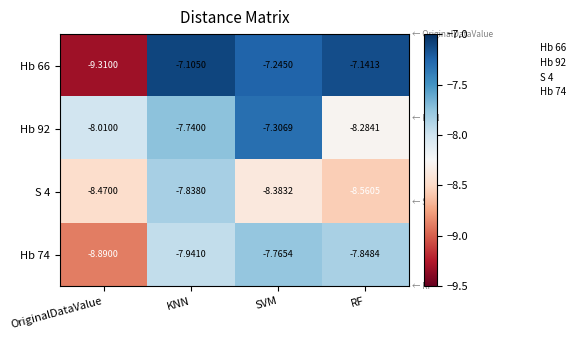

At which category is the sum across all series the highest?

KNN